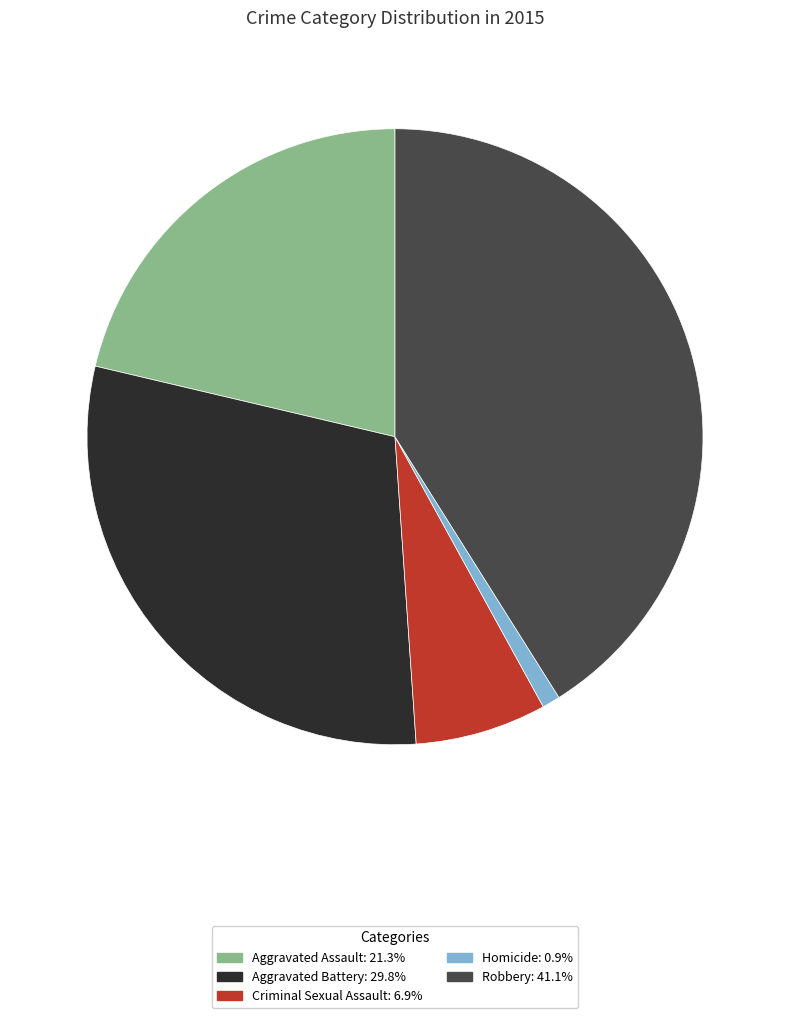

Is there a majority slice in this chart?

No